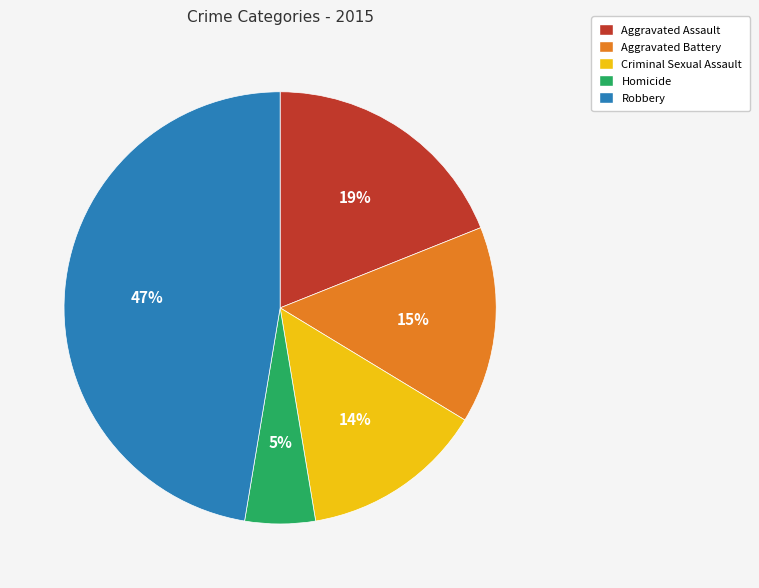

What percentage is the Criminal Sexual Assault slice, to the nearest percent?

14%